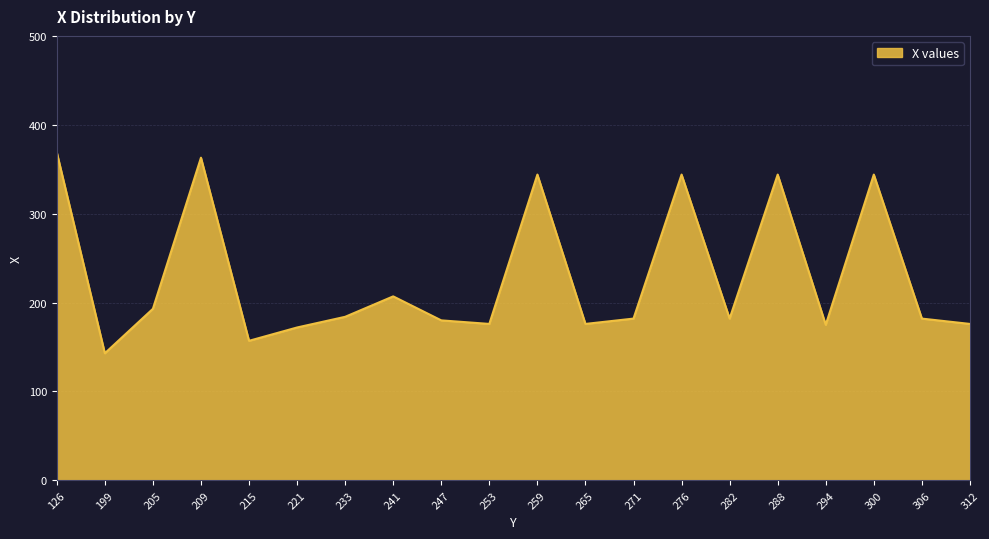

How many categories are shown in the chart?

20